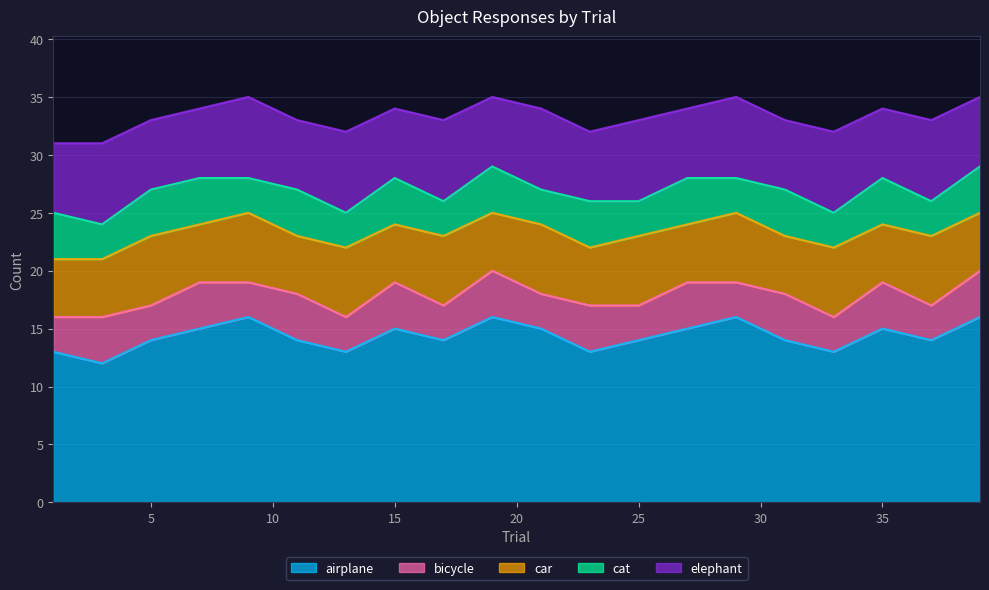

Which category has the lowest value in the elephant series?

1